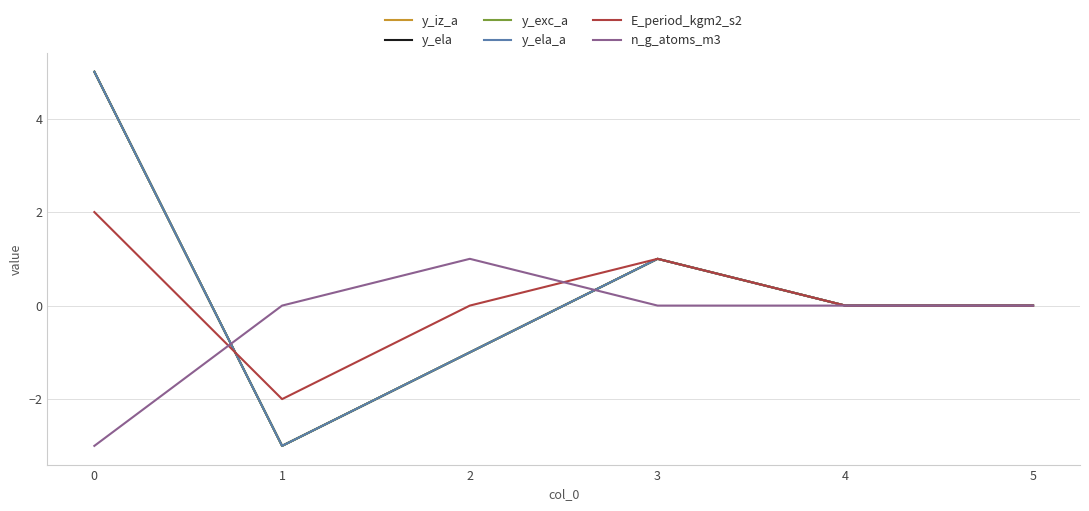

Is this an area chart (filled region under the line)?

No